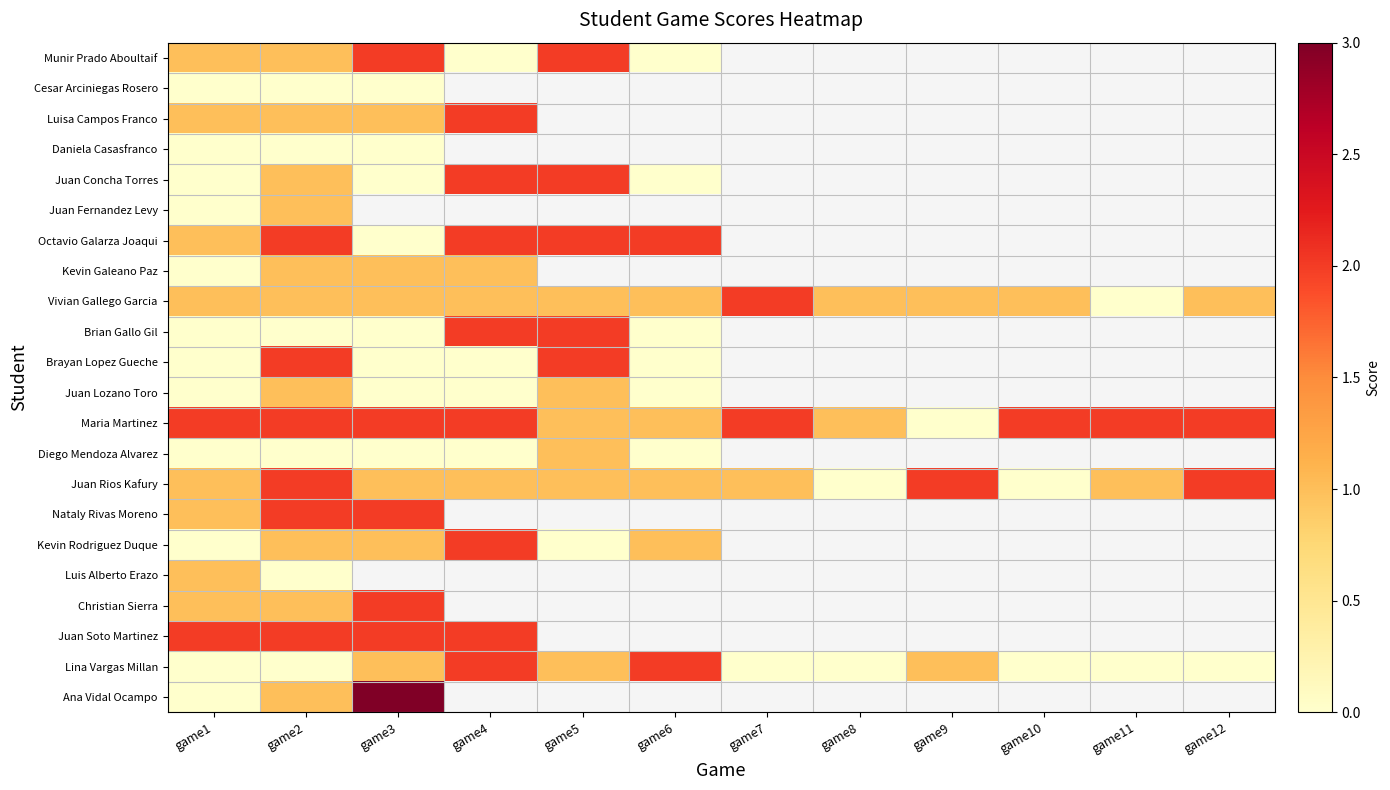

What is the difference between the Juan Rios Kafury values at game5 and game2?

1.0